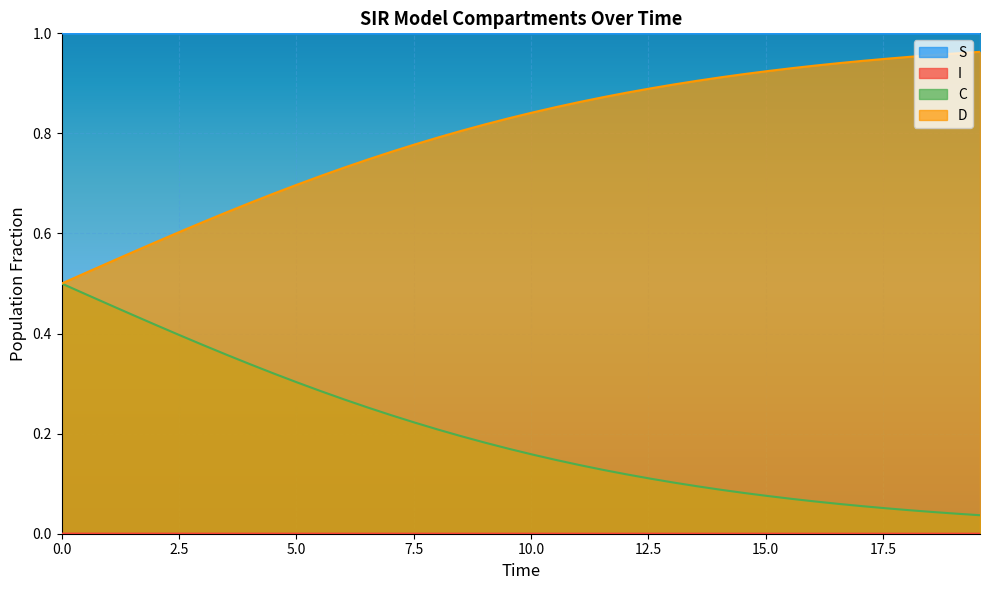

True or false: S and C cross at least once.

False